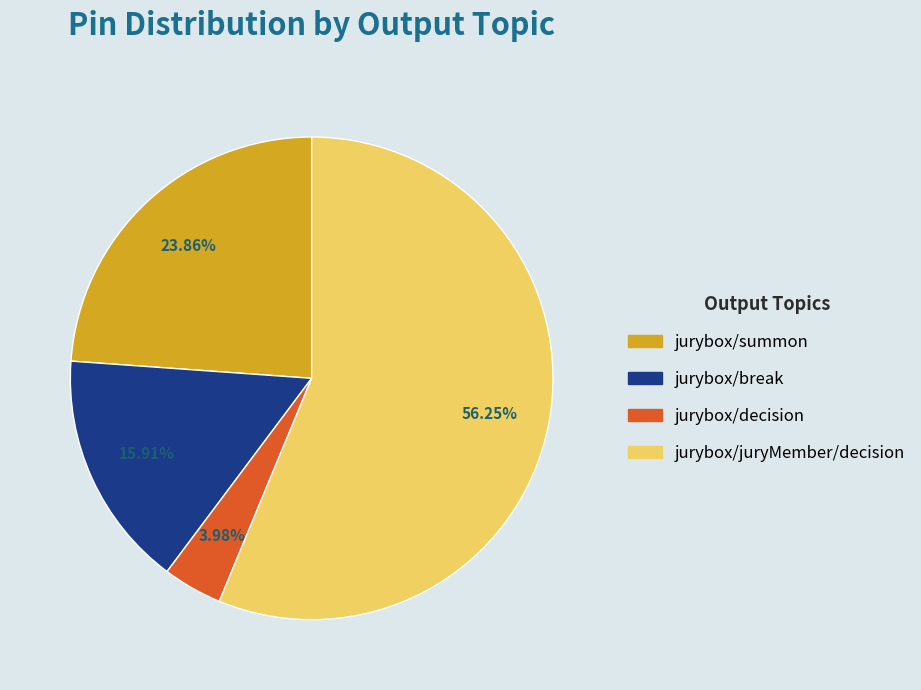

To the nearest percent, what portion does jurybox/decision represent?

4%